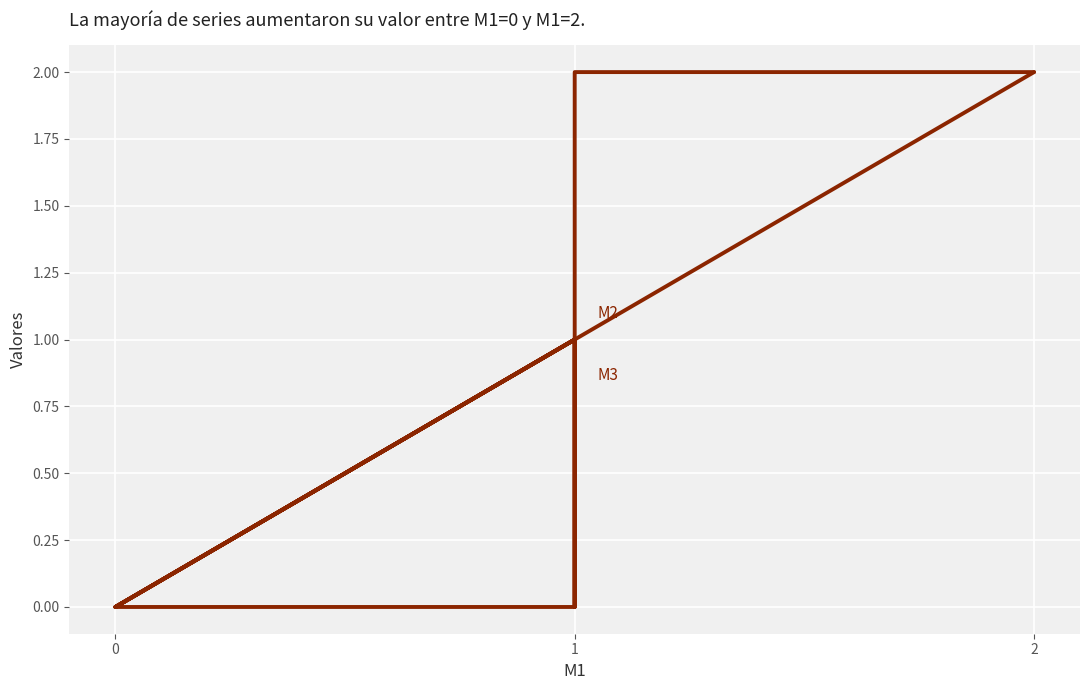

True or false: M2 and M3 intersect in this chart.

False